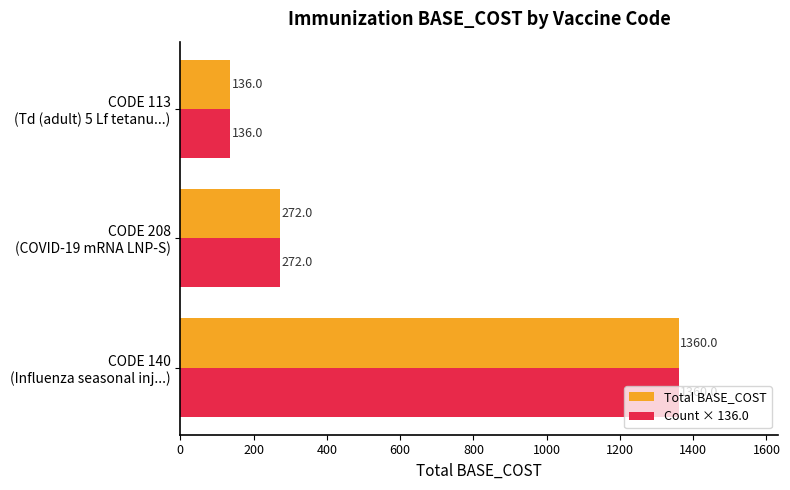

Count the Total BASE_COST values in the range 136 to 1360.

3